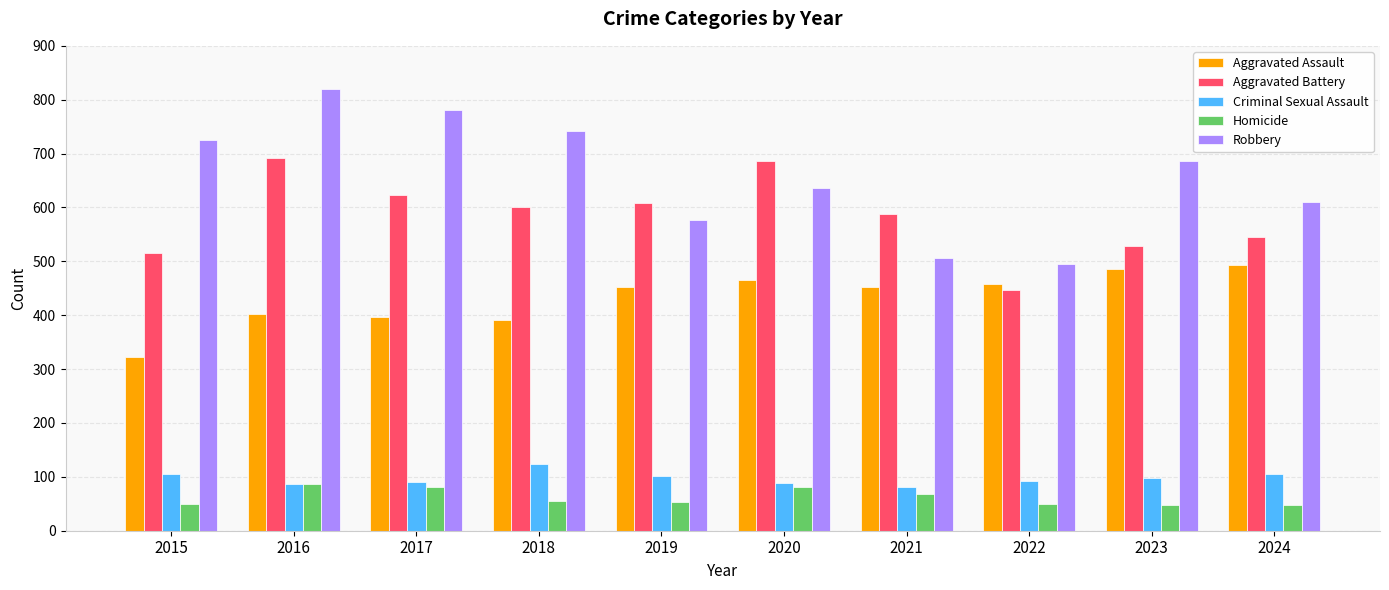

What is the minimum value for Aggravated Battery?

446